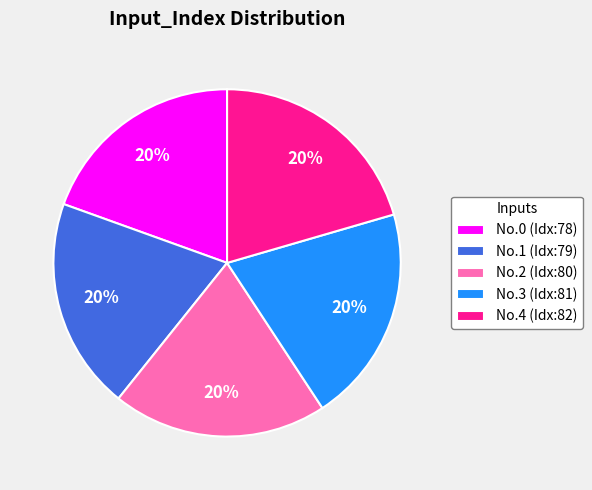

To the nearest percent, what is the average slice percentage?

20%